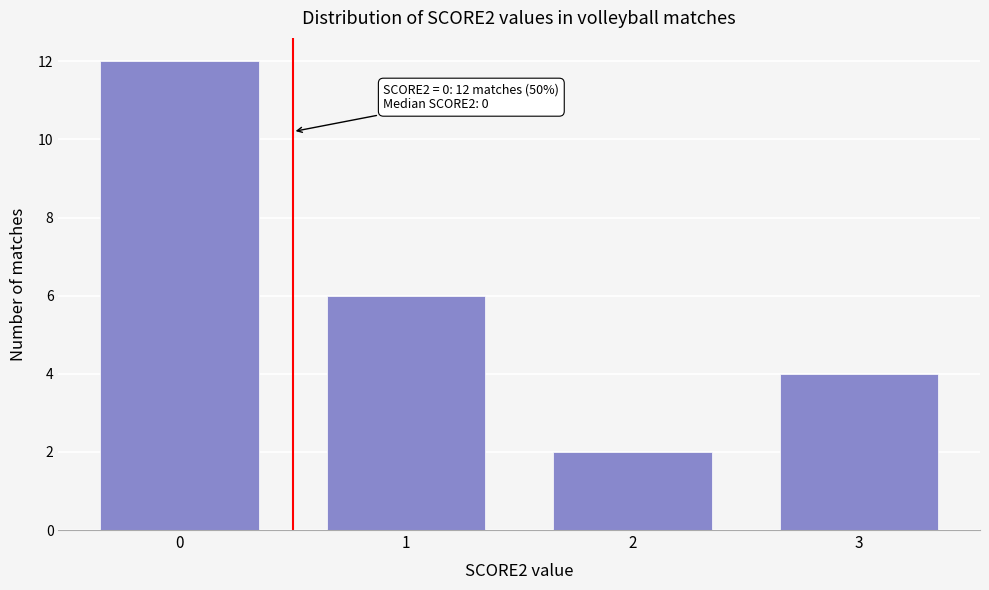

Reading left to right, extract all data points from this chart.

12	6	2	4